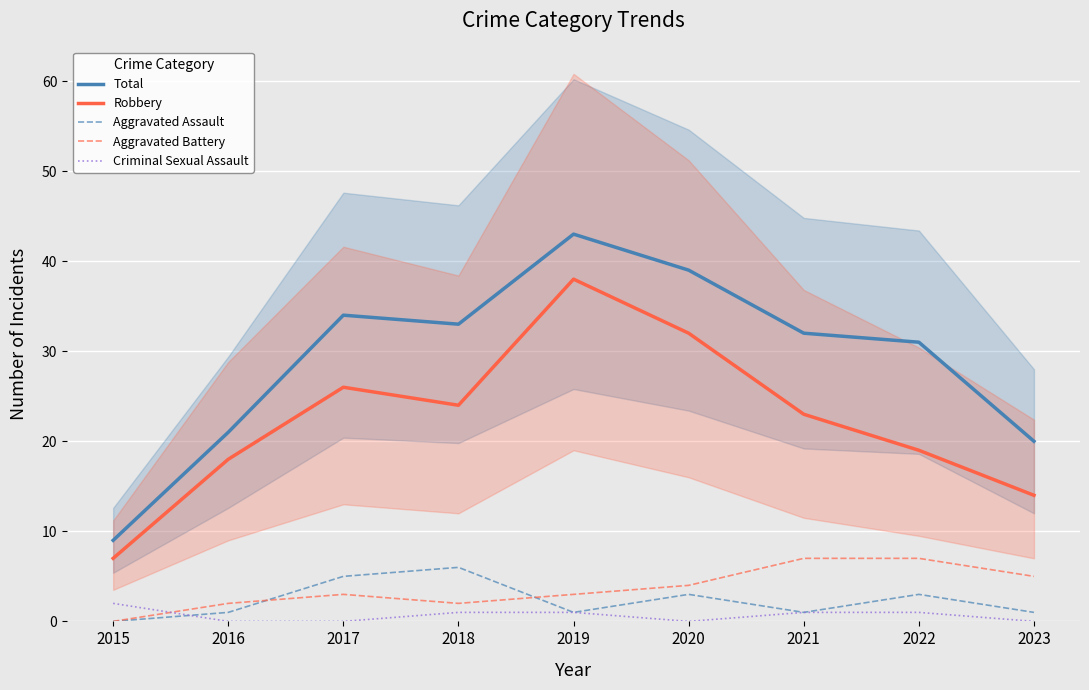

What is the sum of all Aggravated Battery values?

33